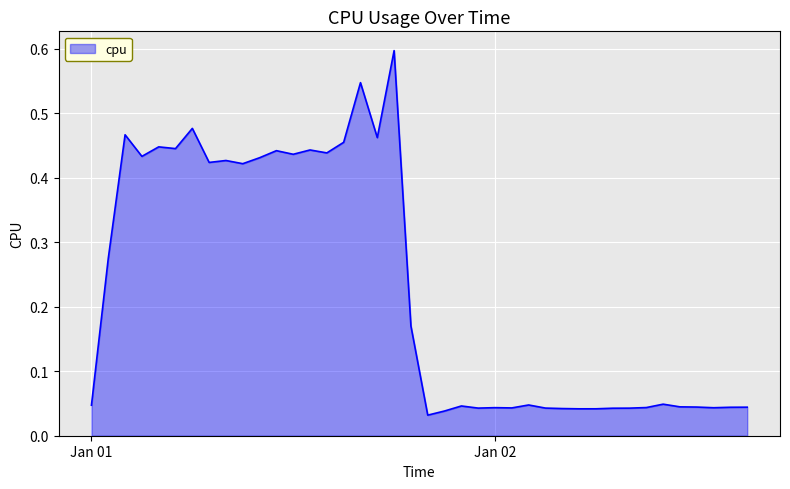

What is the difference between the maximum and minimum values?

0.6